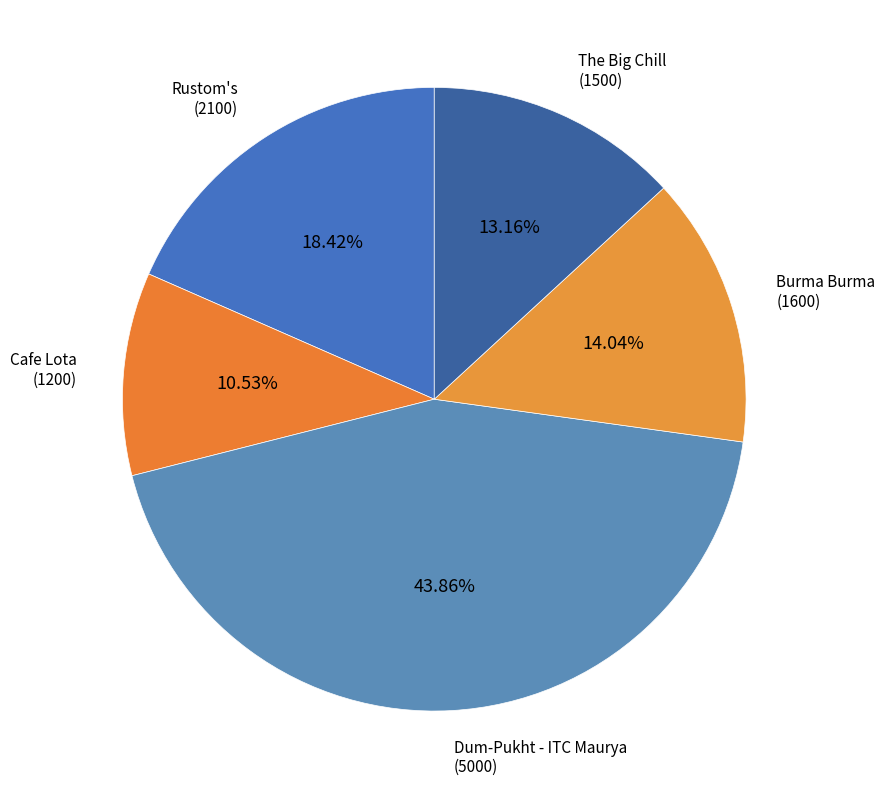

Rank the categories by value from highest to lowest.

Dum-Pukht - ITC Maurya (5000), Rustom's (2100), Burma Burma (1600), The Big Chill (1500), Cafe Lota (1200)